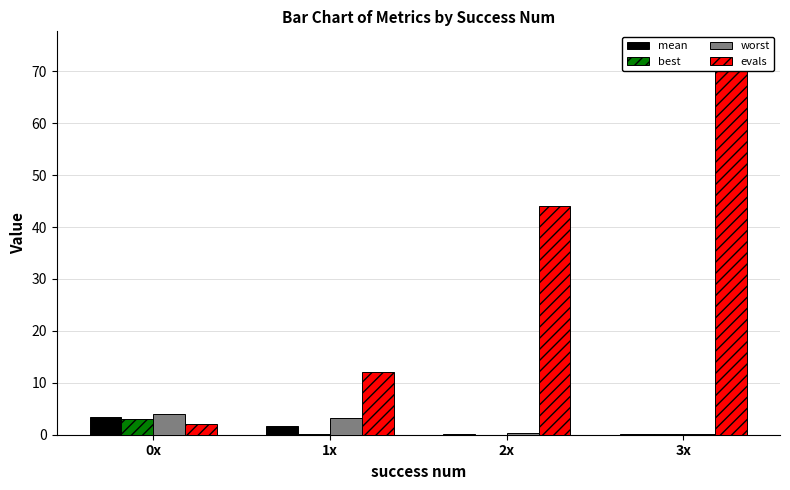

Reading left to right, list all the values displayed in this chart.

mean: 0x=3.5	1x=1.8	2x=0.1	3x=0.1
best: 0x=3.0	1x=0.1	2x=0.0	3x=0.0
worst: 0x=3.9	1x=3.3	2x=0.3	3x=0.1
evals: 0x=2.0	1x=12.0	2x=44.0	3x=74.0